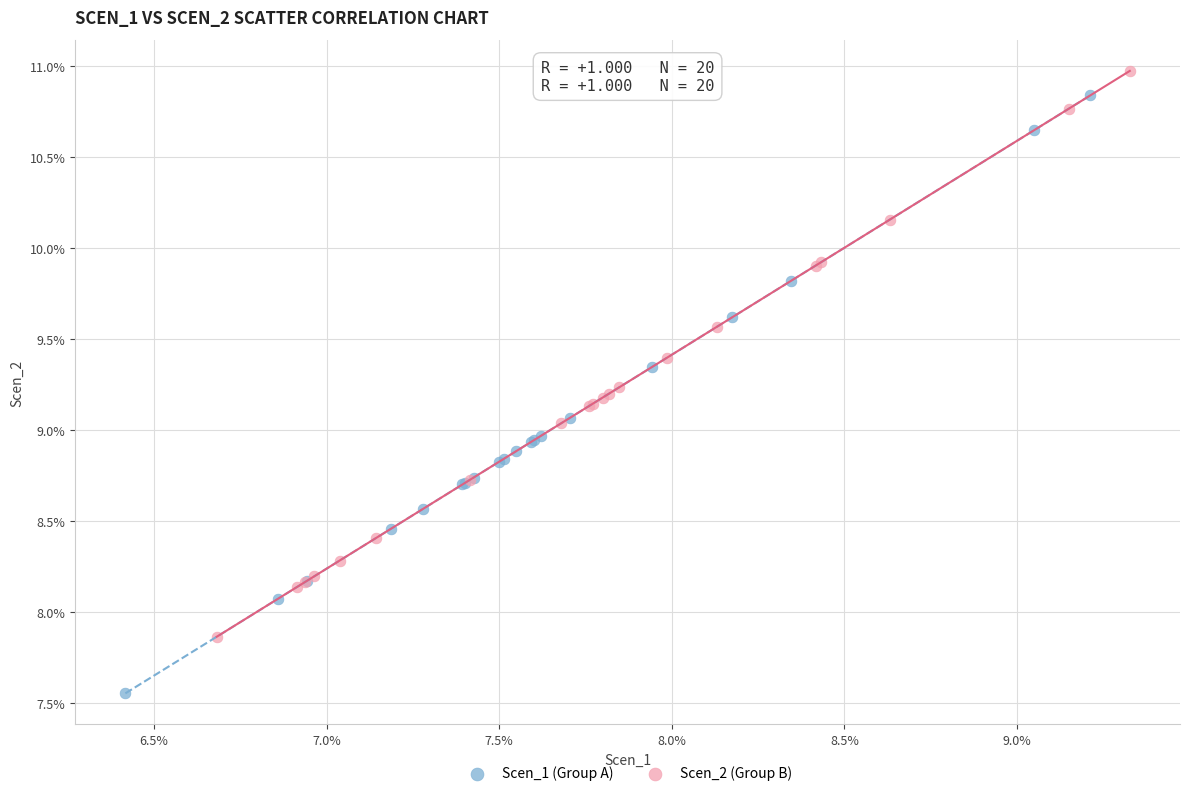

Which series reaches the maximum Y coordinate?

Scen_2 (Group B)